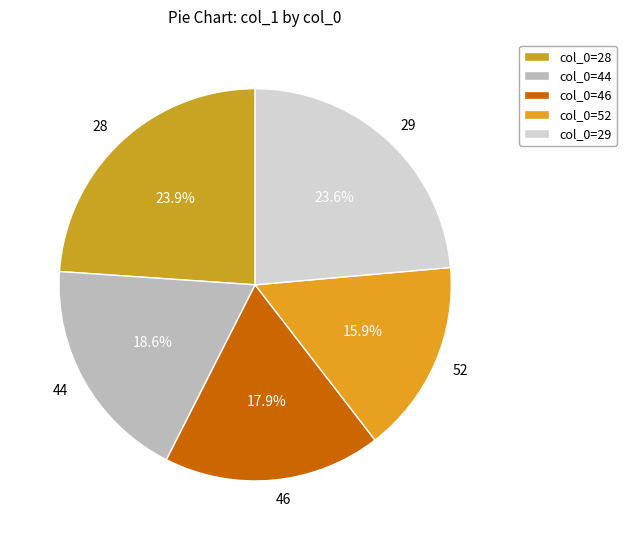

How many slices are in this pie chart?

5